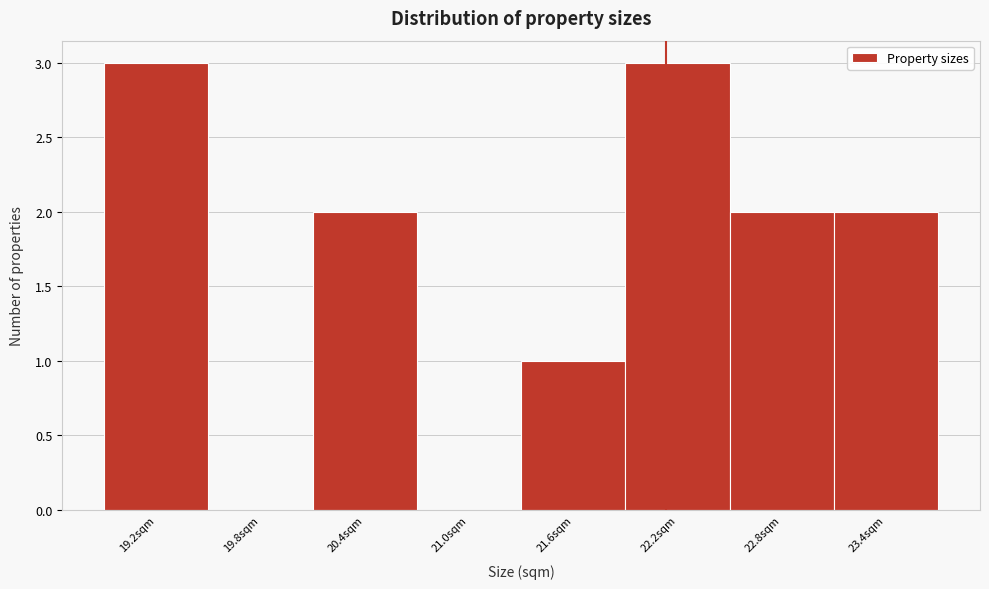

Reading right to left, list all the values displayed in this chart.

23.4sqm=2	22.8sqm=2	22.2sqm=3	21.6sqm=1	21.0sqm=0	20.4sqm=2	19.8sqm=0	19.2sqm=3